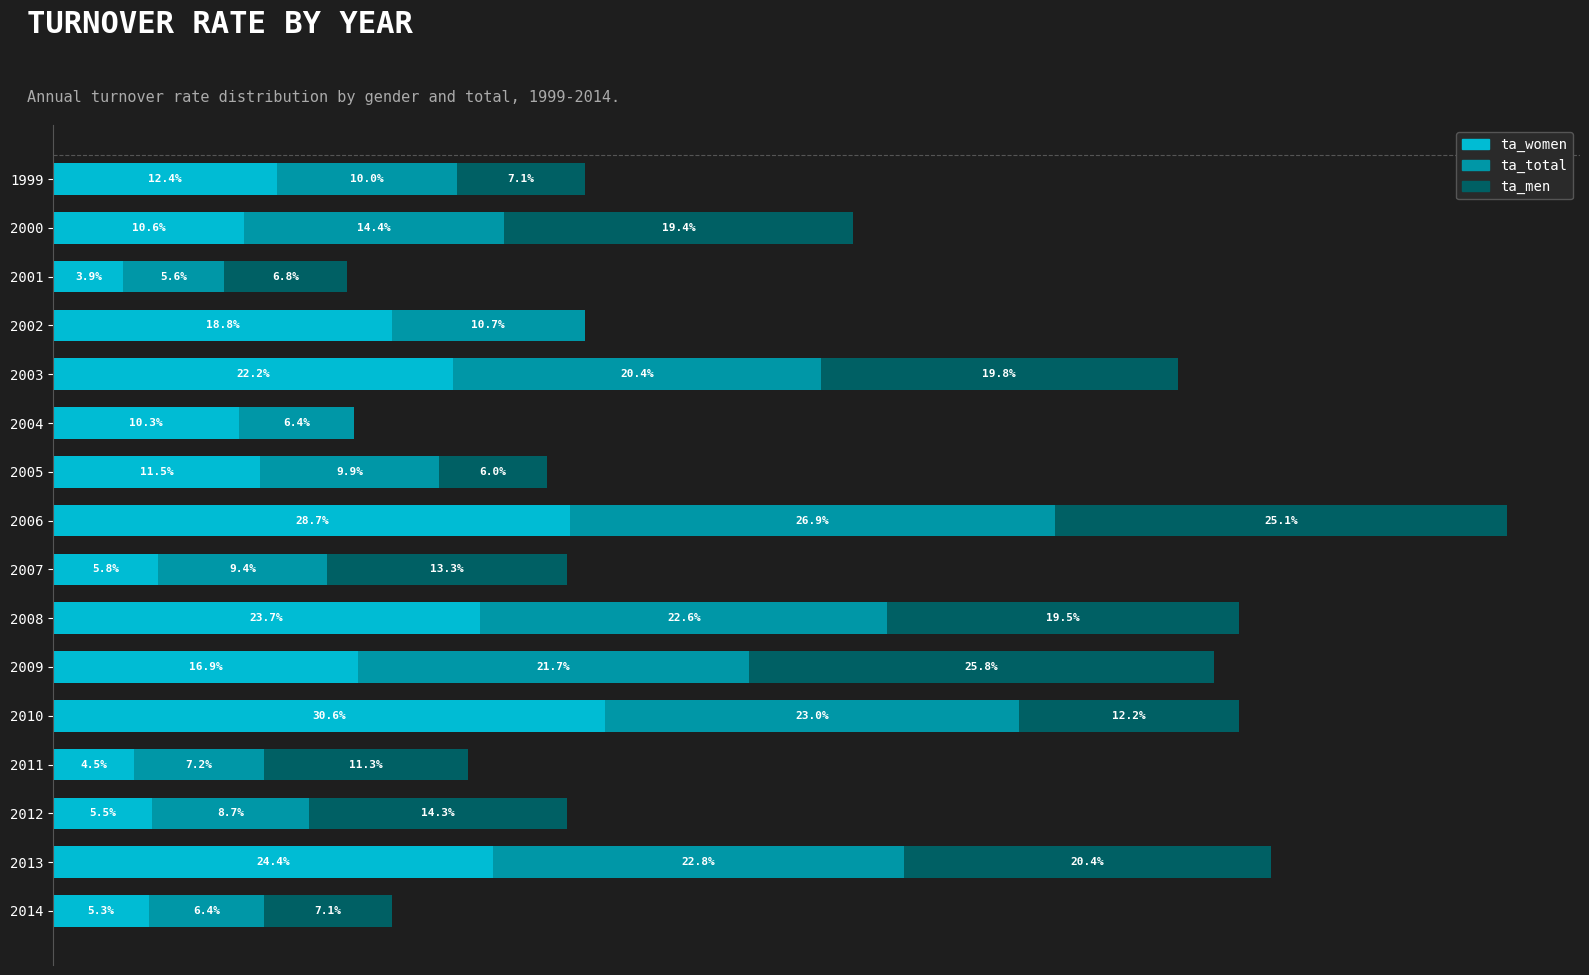

Reading left to right, transcribe all the data shown in this chart.

ta_women: 0.1	0.1	0.0	0.2	0.2	0.1	0.1	0.3	0.1	0.2	0.2	0.3	0.0	0.1	0.2	0.1
ta_total: 0.1	0.1	0.1	0.1	0.2	0.1	0.1	0.3	0.1	0.2	0.2	0.2	0.1	0.1	0.2	0.1
ta_men: 0.1	0.2	0.1	0.0	0.2	0.0	0.1	0.3	0.1	0.2	0.3	0.1	0.1	0.1	0.2	0.1